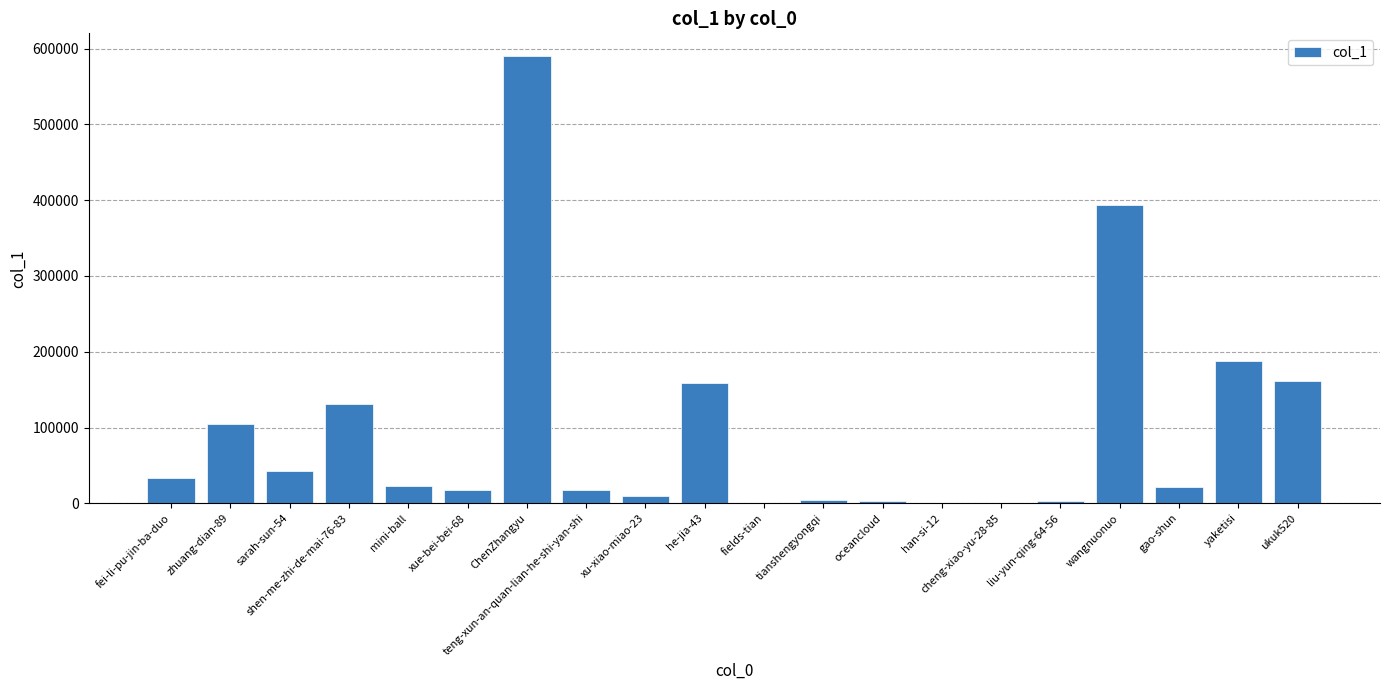

Which category has the highest value across all series?

ChenZhangyu